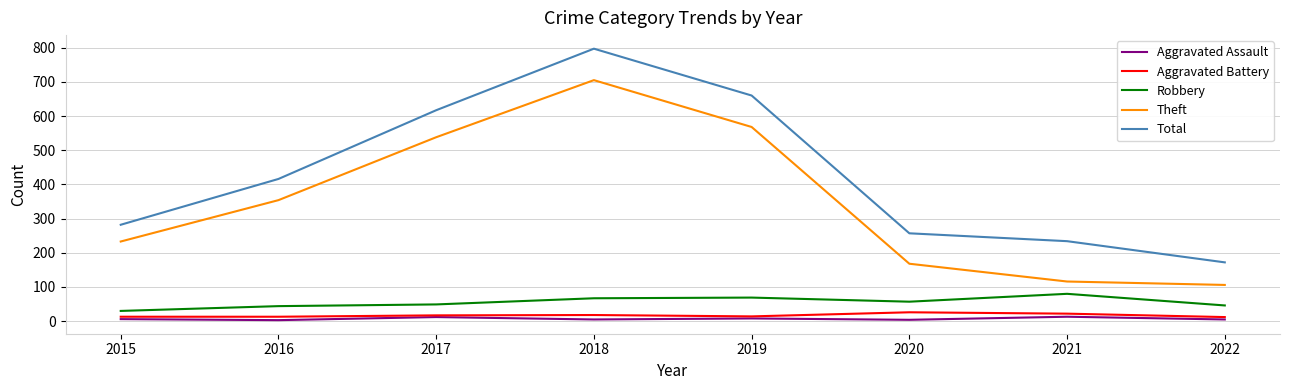

What are all the series names shown in the legend?

Aggravated Assault, Aggravated Battery, Robbery, Theft, Total